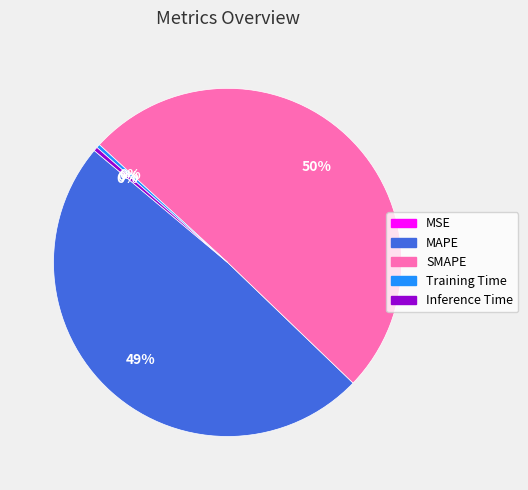

Which category has the biggest portion of the pie?

SMAPE